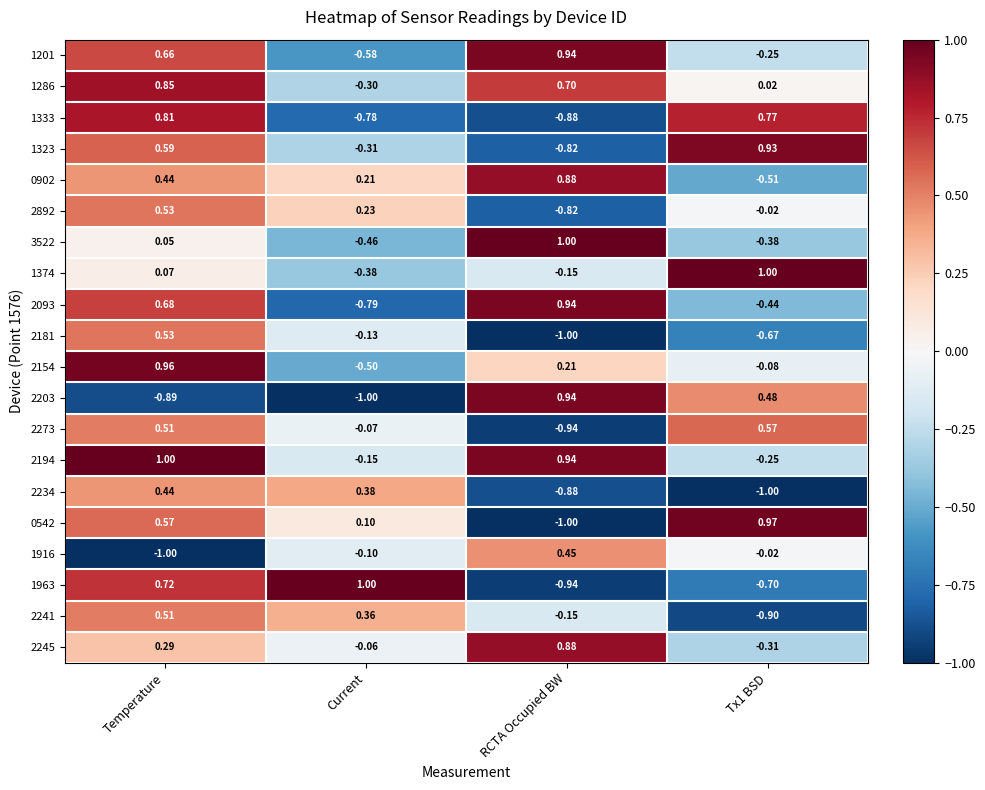

What is the greatest value displayed?

1.0